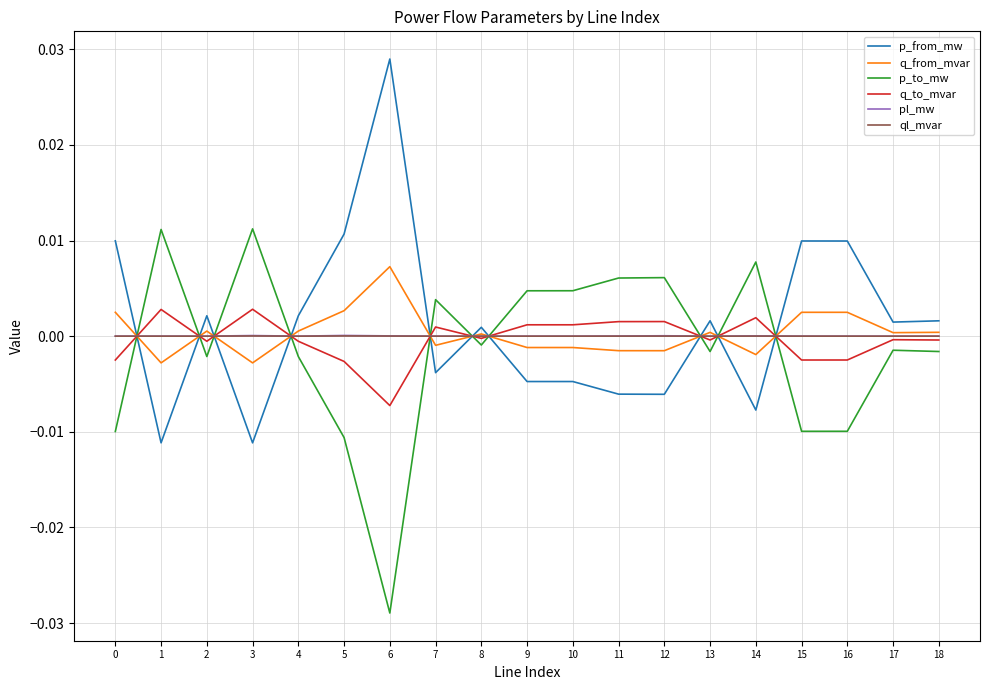

True or false: p_to_mw and pl_mw intersect in this chart.

True